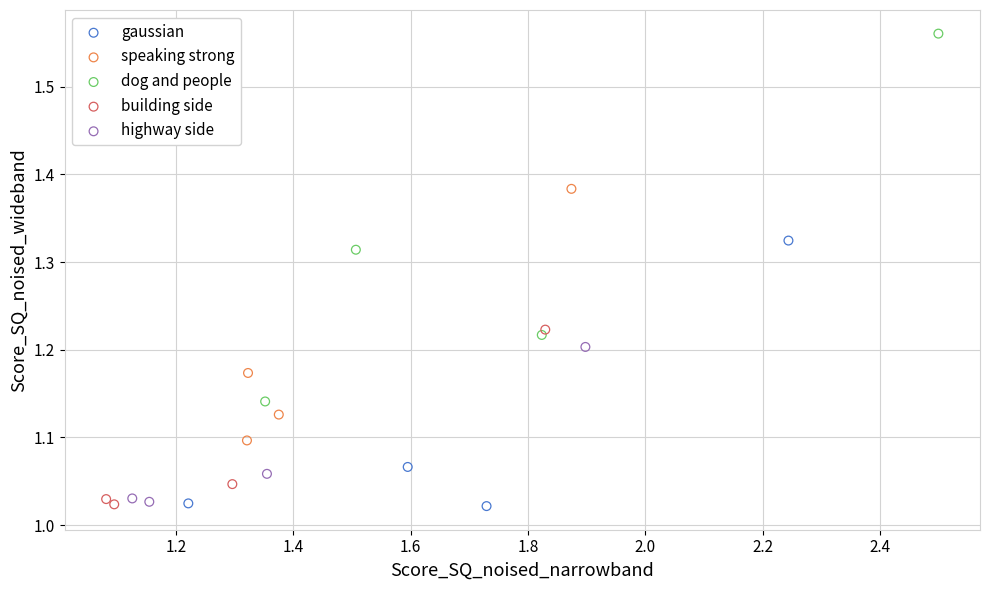

Which series contains the highest Y value?

dog and people